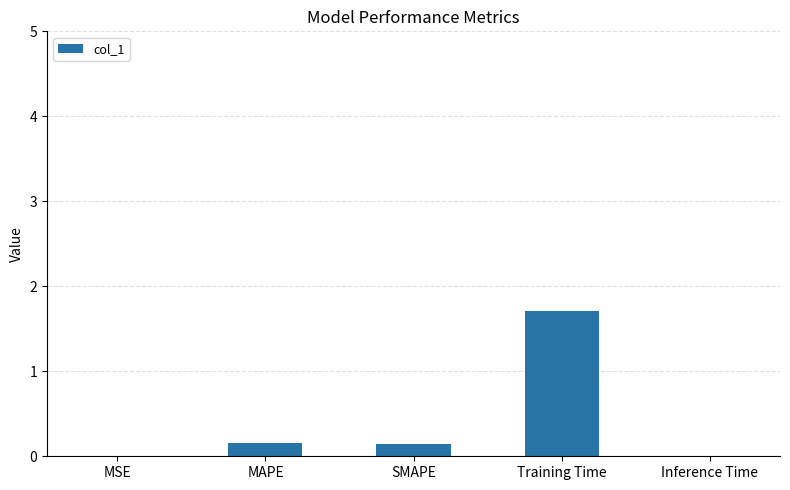

What is the sum of the values at MAPE and SMAPE?

0.3